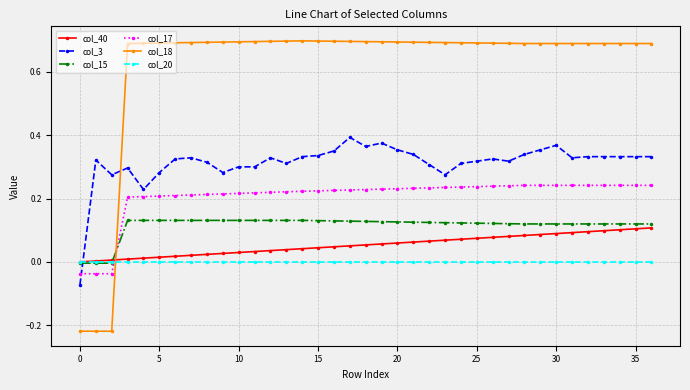

Which series has the widest spread of values?

col_18